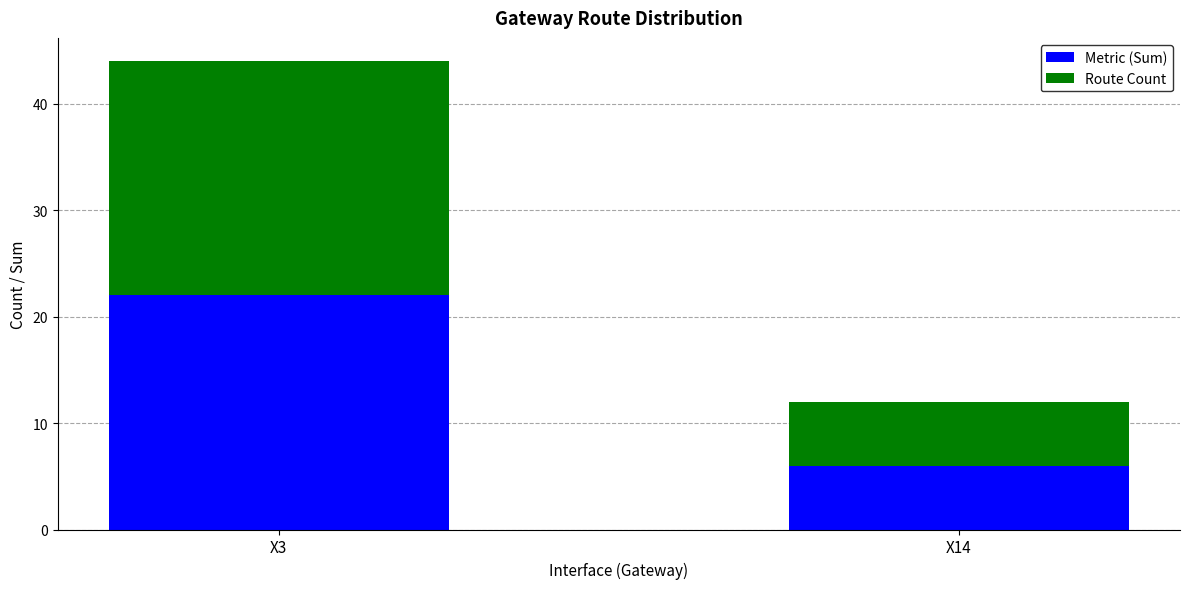

What is the total value across all series at X14?

12